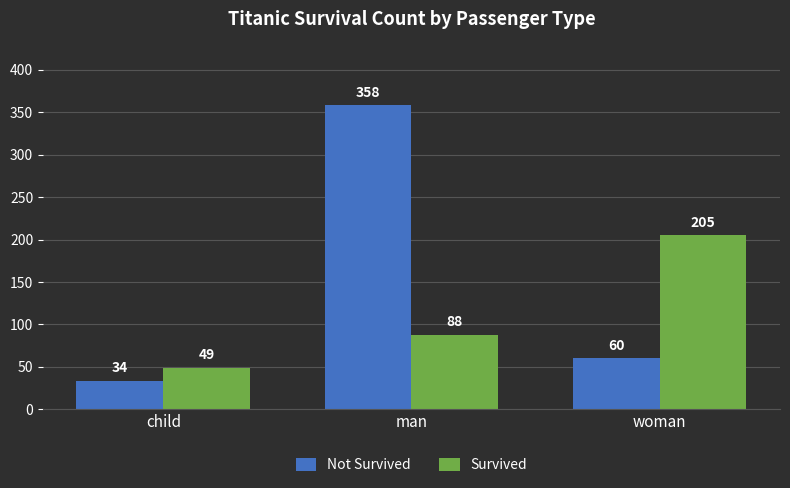

Is it true that Survived equals 43 at man?

False